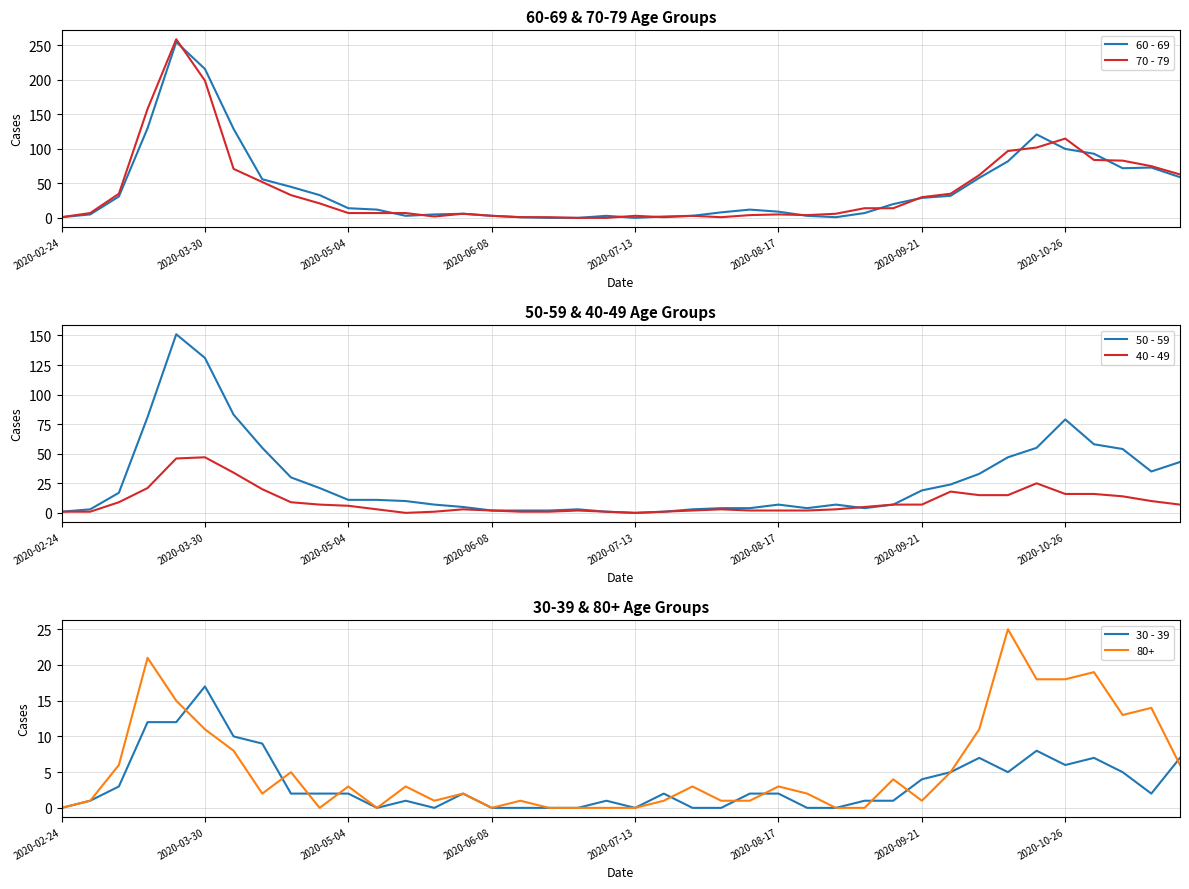

The value of 80+ at 2020-03-30 is 16. True or false?

False